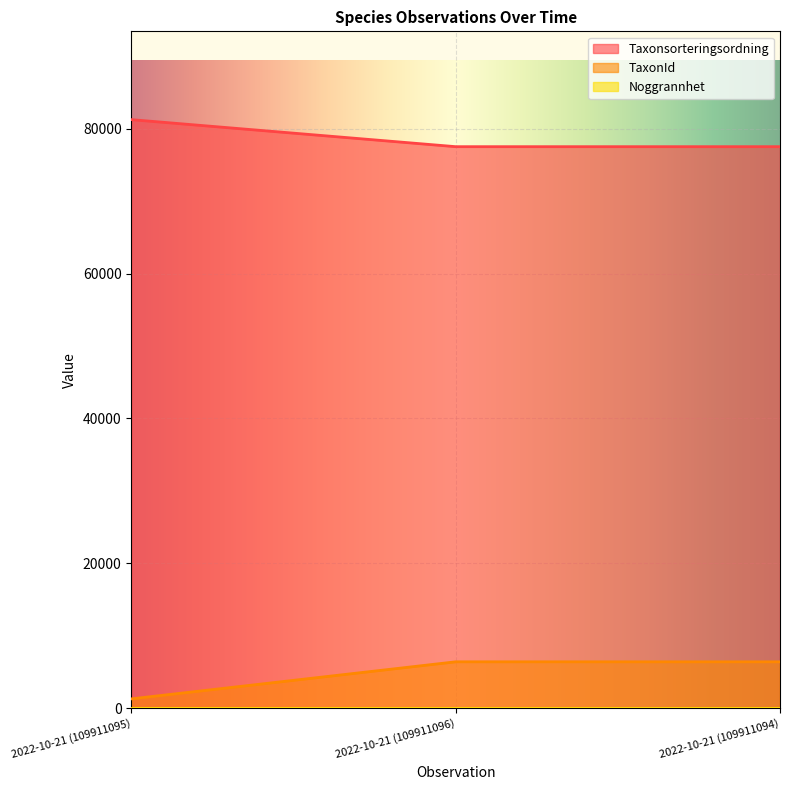

Is the value of Taxonsorteringsordning at 2022-10-21 (109911094) greater than the value of TaxonId at 2022-10-21 (109911095)?

Yes